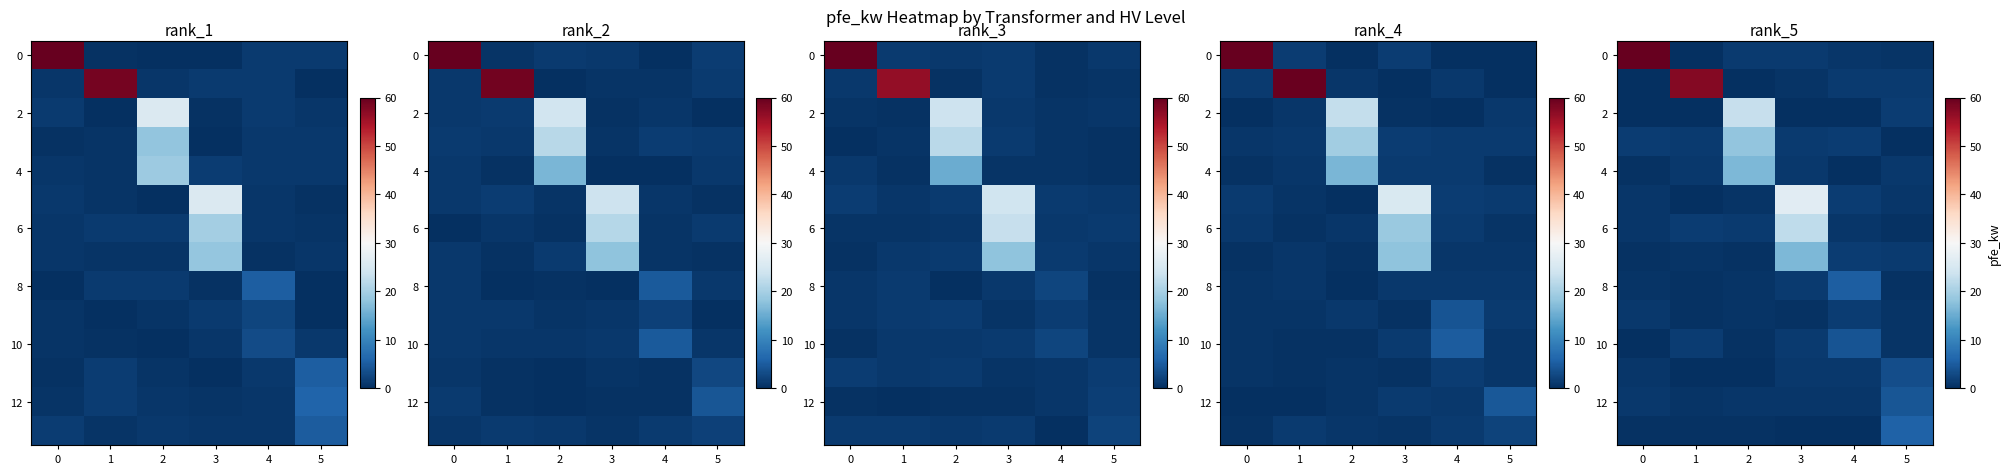

What is the average value of the row_1 series?

10.1